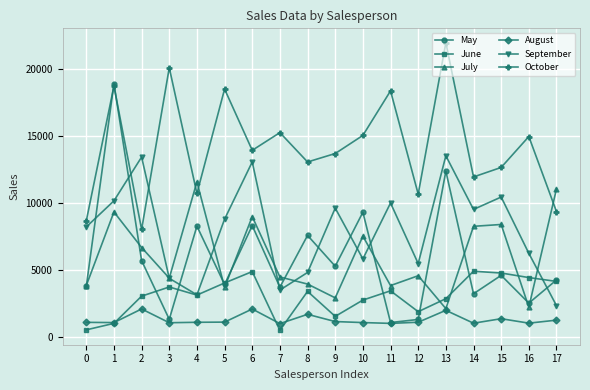

Is it true that August equals 1849 at 4?

False